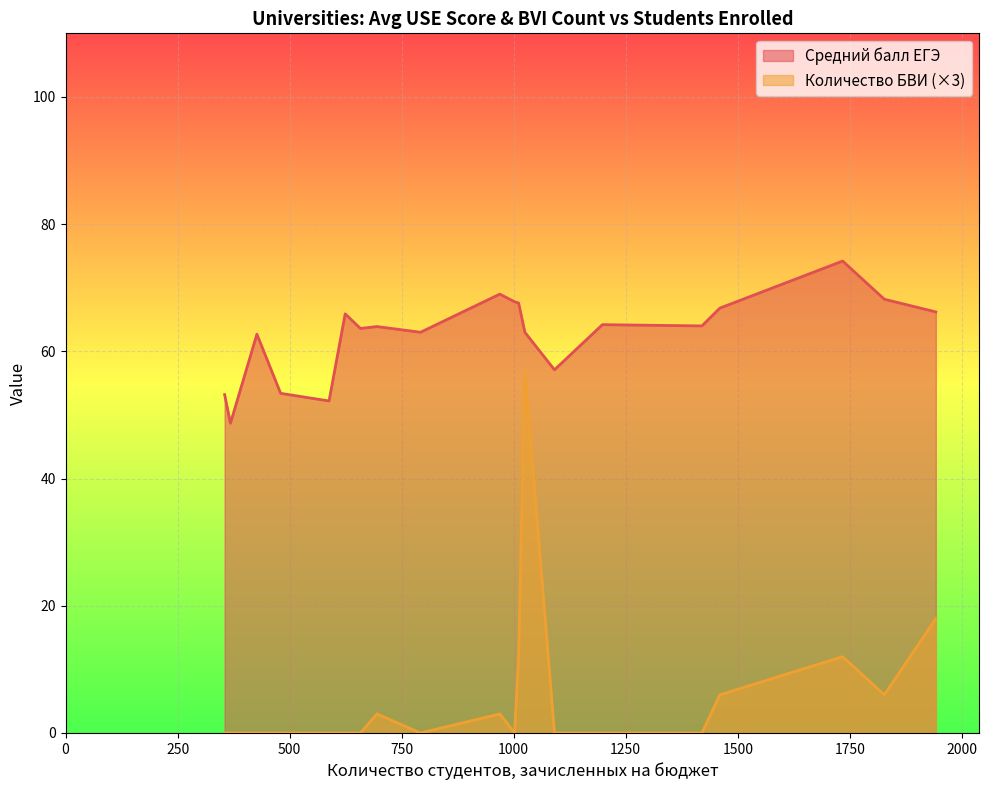

What is the difference between the maximum and minimum values in the Средний балл ЕГЭ series?

25.5